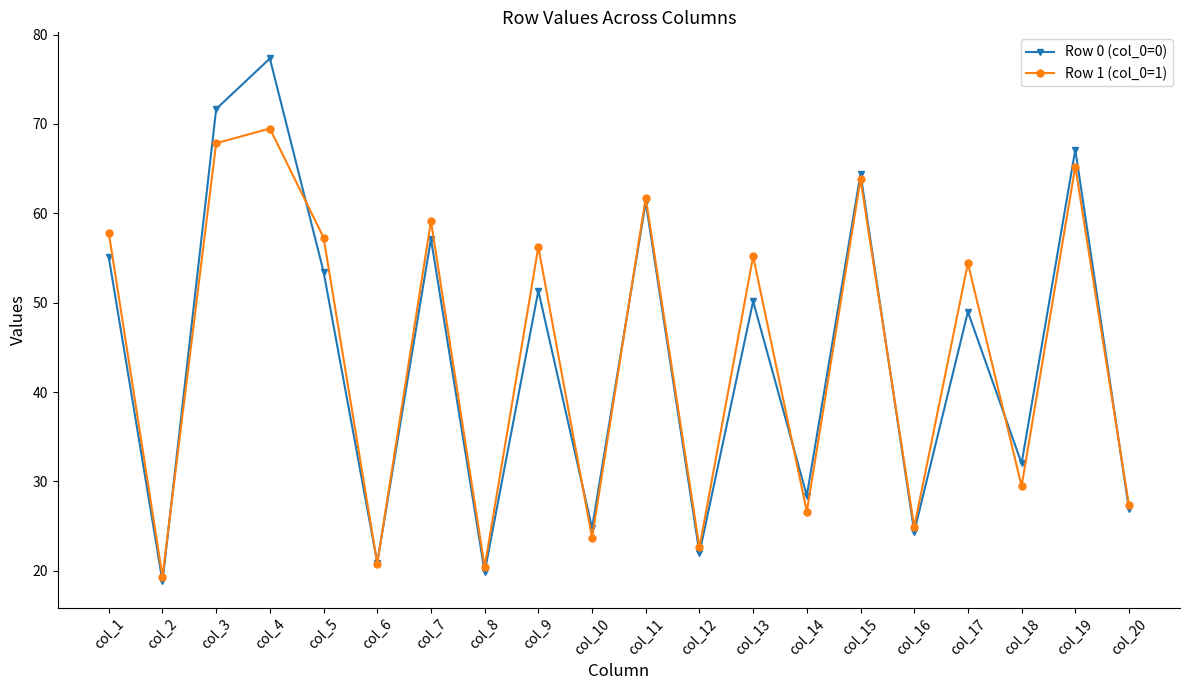

Is the value of Row 0 (col_0=0) at col_12 greater than the value of Row 1 (col_0=1) at col_1?

No